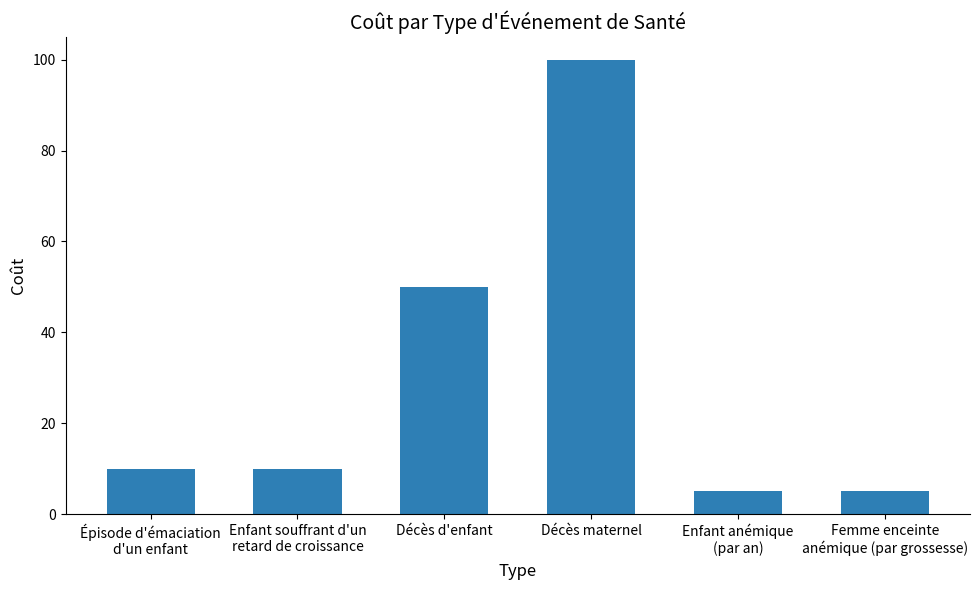

Reading left to right, transcribe all the data shown in this chart.

Épisode d'émaciation
d'un enfant=10	Enfant souffrant d'un
retard de croissance=10	Décès d'enfant=50	Décès maternel=100	Enfant anémique
(par an)=5	Femme enceinte
anémique (par grossesse)=5